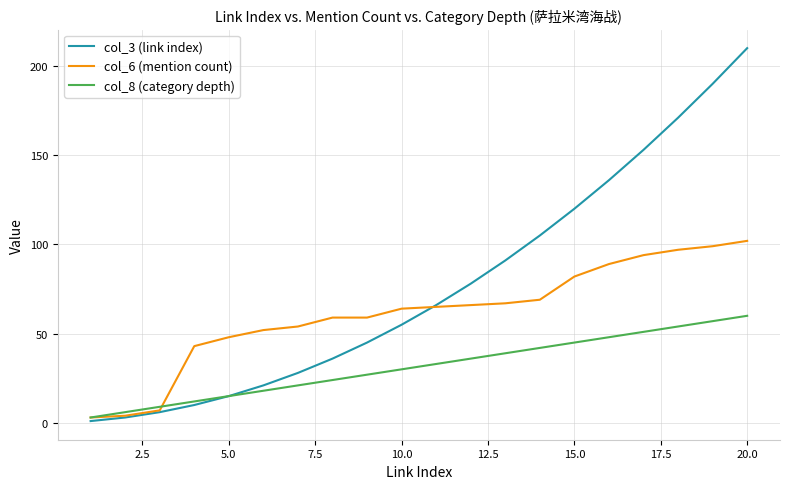

Which series has the largest range (max minus min)?

col_3 (link index)